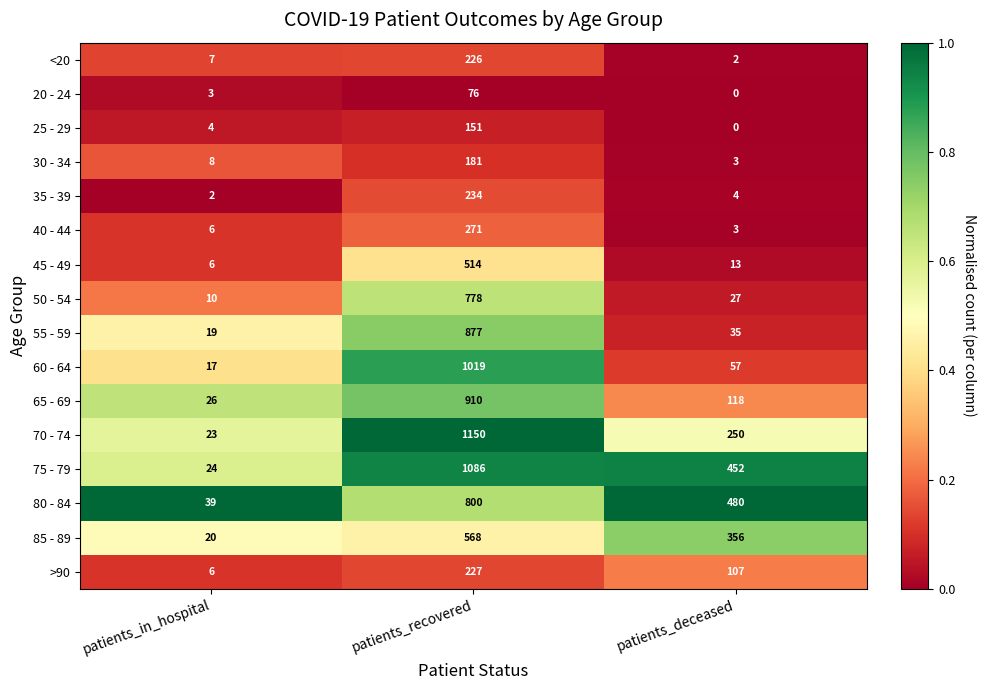

Which series has the largest total across all categories?

75 - 79